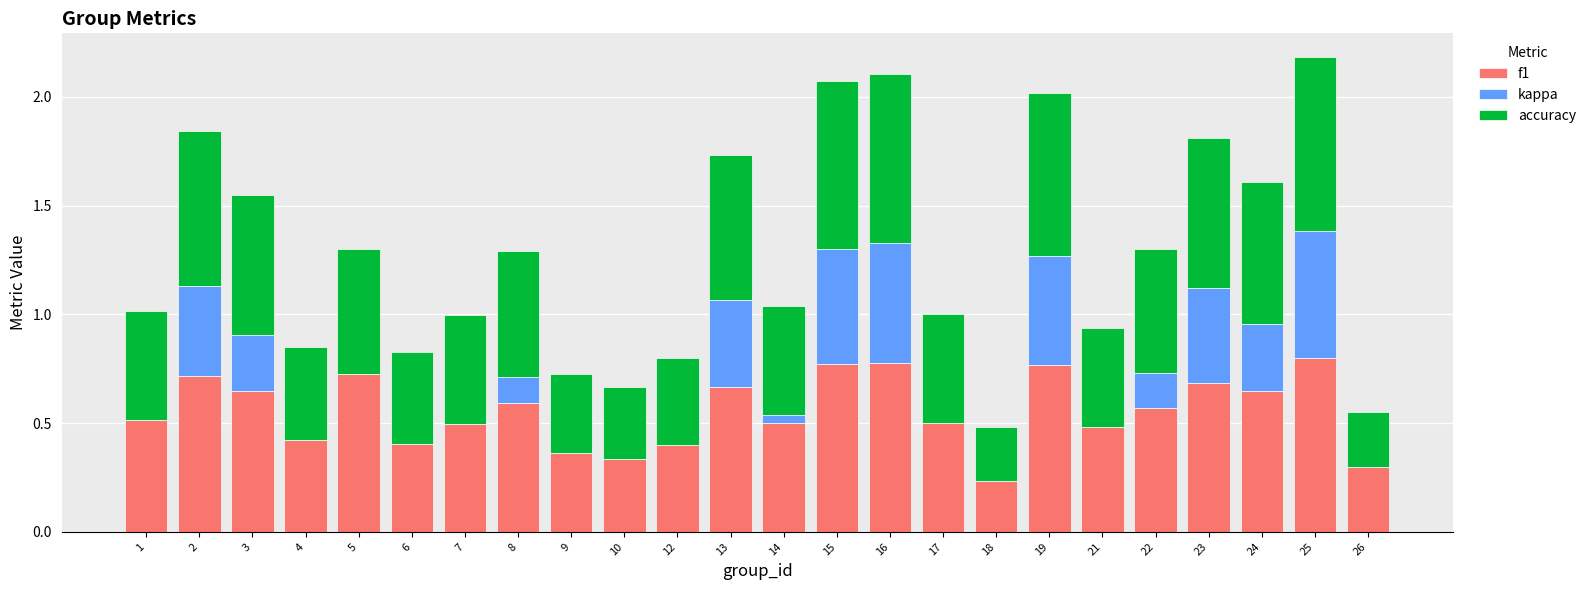

Are the bars horizontal?

No